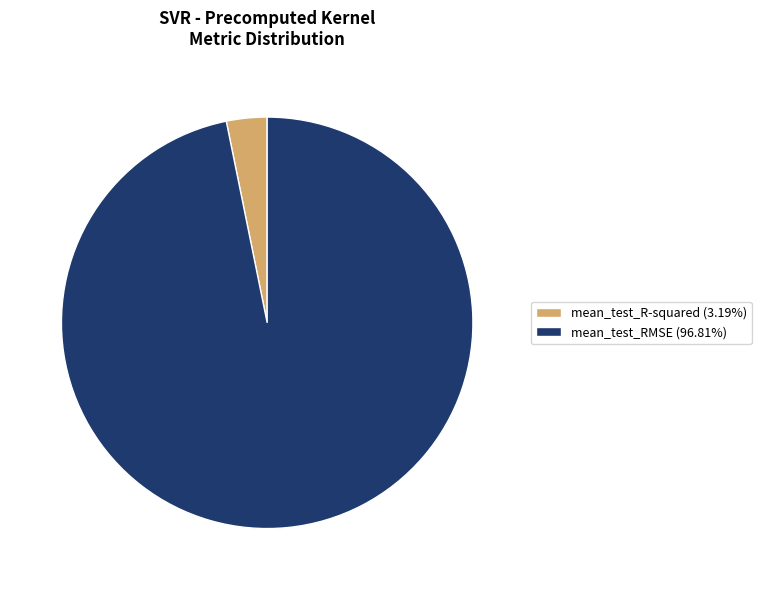

Is there a majority slice in this chart?

Yes